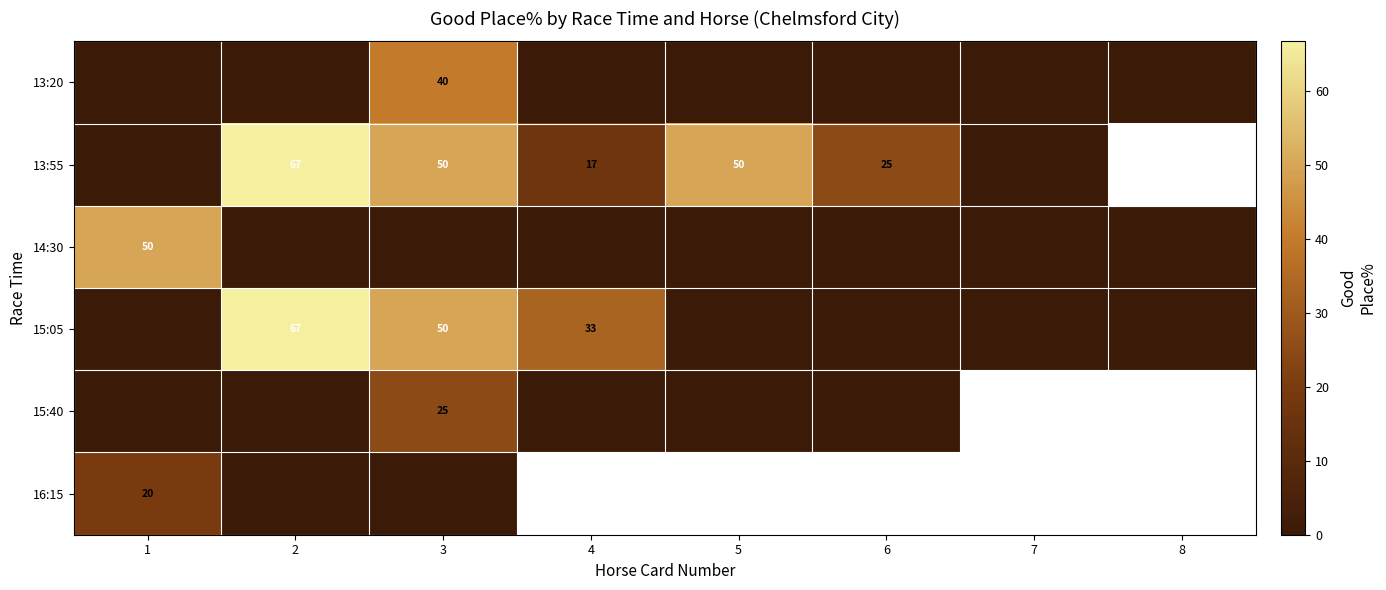

What is the average value of the row_3 series?

18.8